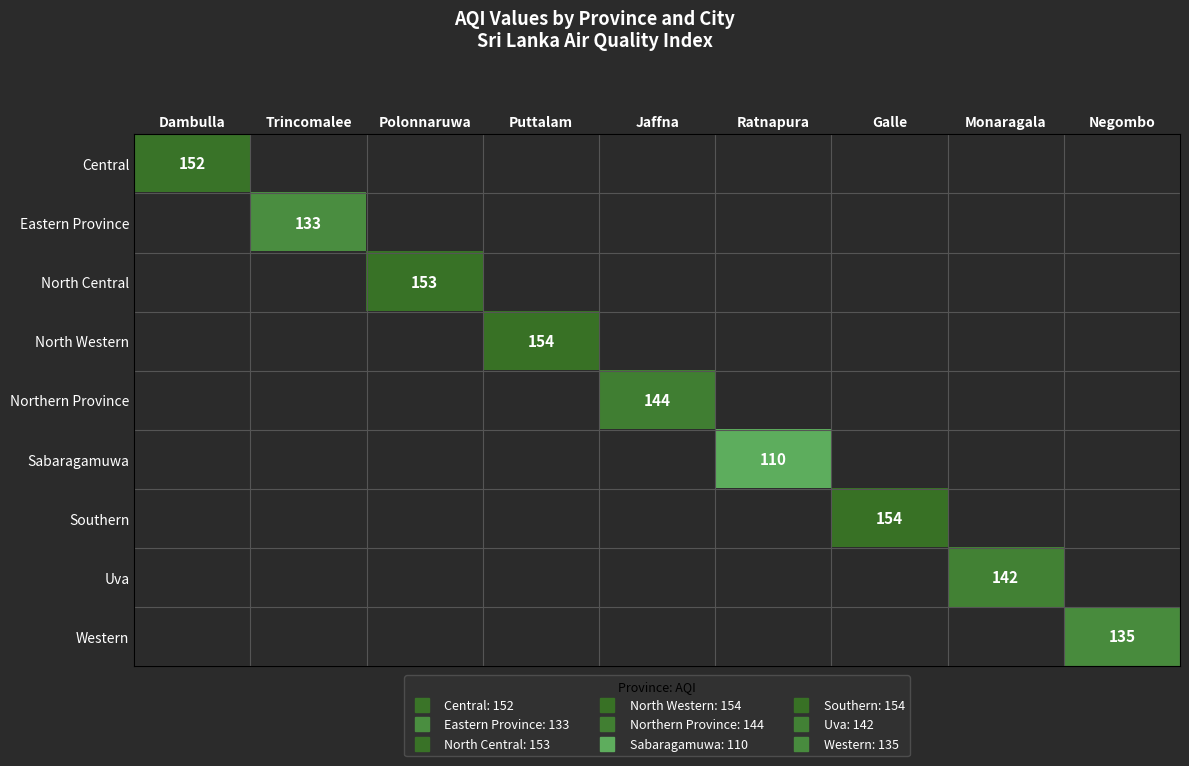

Which label corresponds to the largest value in the chart?

Puttalam